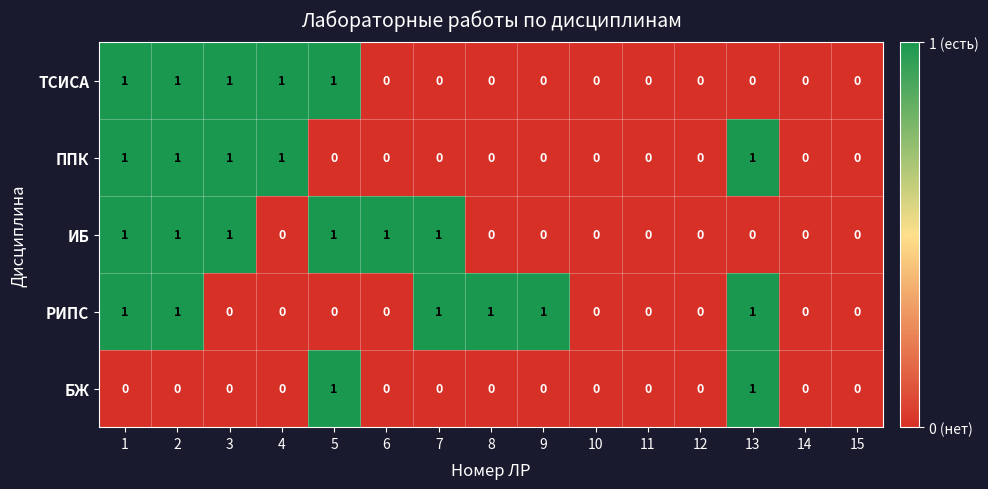

The БЖ series shows 1 at 13. True or false?

True